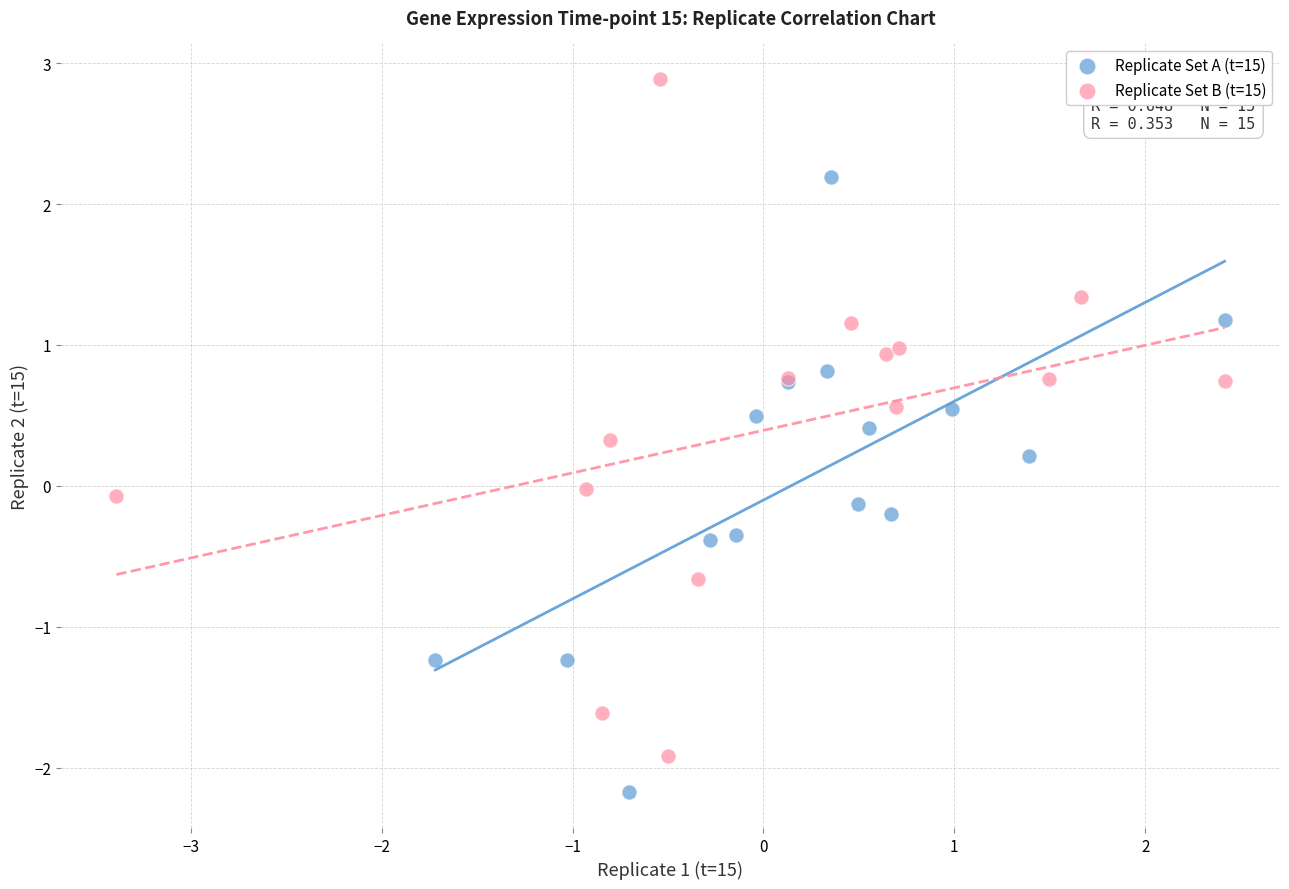

Which series has the widest spread of Y values?

Replicate Set B (t=15)